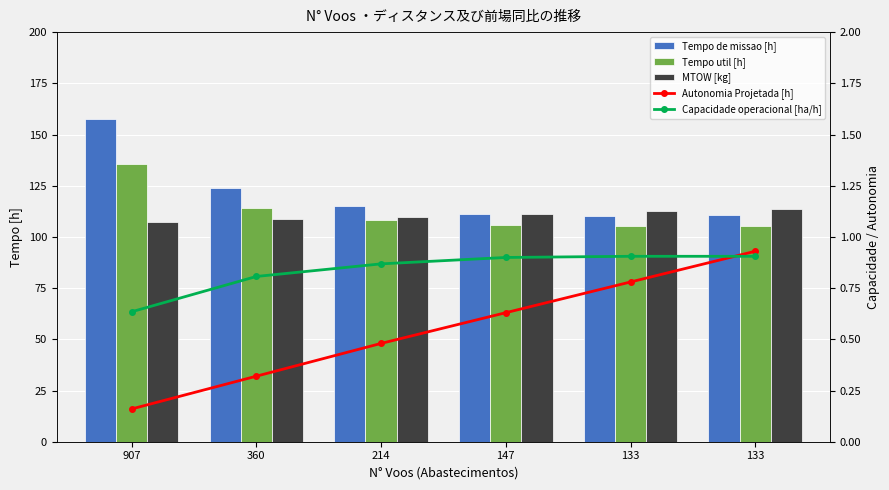

The Tempo de missao [h] series shows 115.2 at 214. True or false?

True